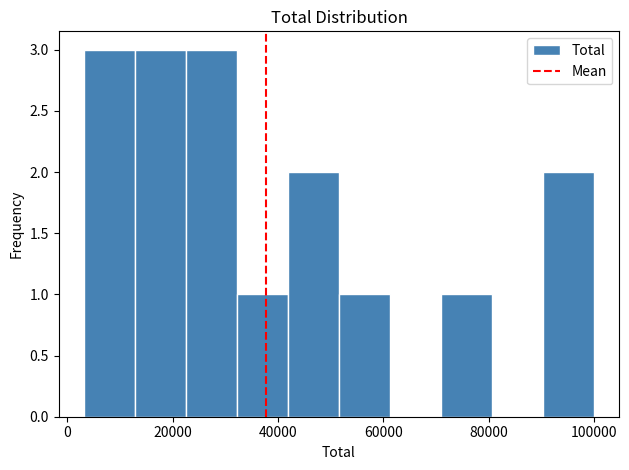

Reading left to right, transcribe this chart: for each bar, give the range it covers on the x-axis and its height. Neither the bar edges nor the heights are printed on the chart, so give them approximately, as read against the axes.

4000 to 12000: 3
12000 to 22000: 3
22000 to 32000: 3
32000 to 42000: 1
42000 to 52000: 2
52000 to 62000: 1
62000 to 70000: 0
70000 to 80000: 1
80000 to 90000: 0
90000 to 100000: 2